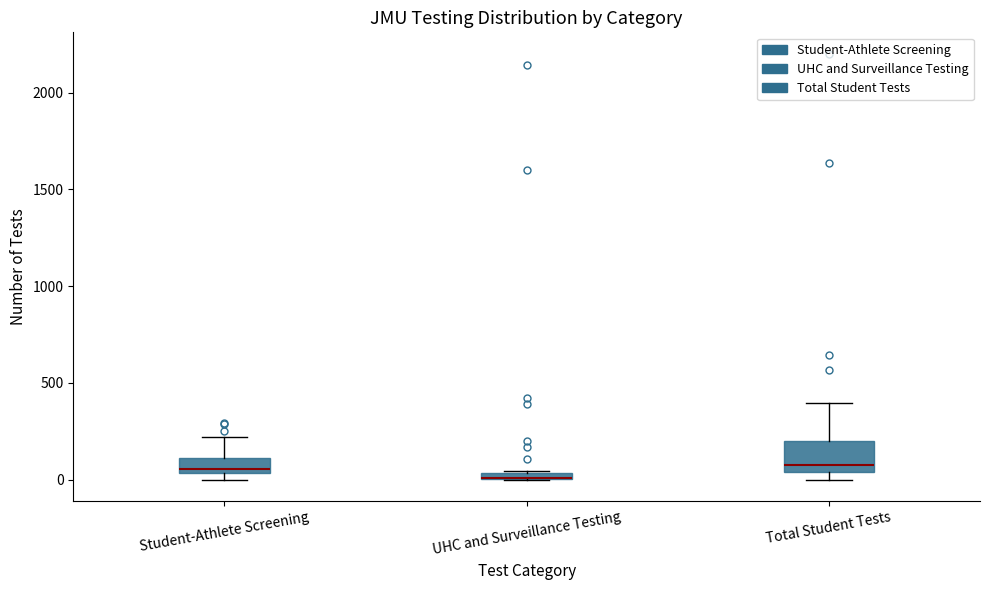

Comparing the boxes themselves (not the whiskers), which one is the tallest?

Total Student Tests